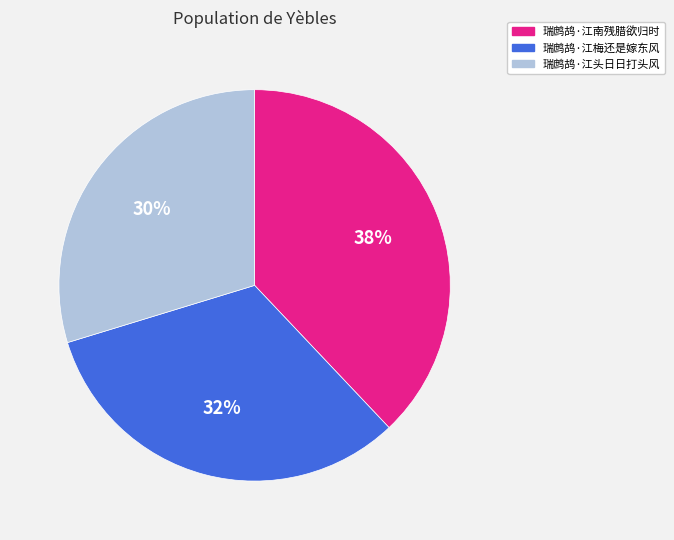

Which slice is the smallest?

瑞鹧鸪·江头日日打头风